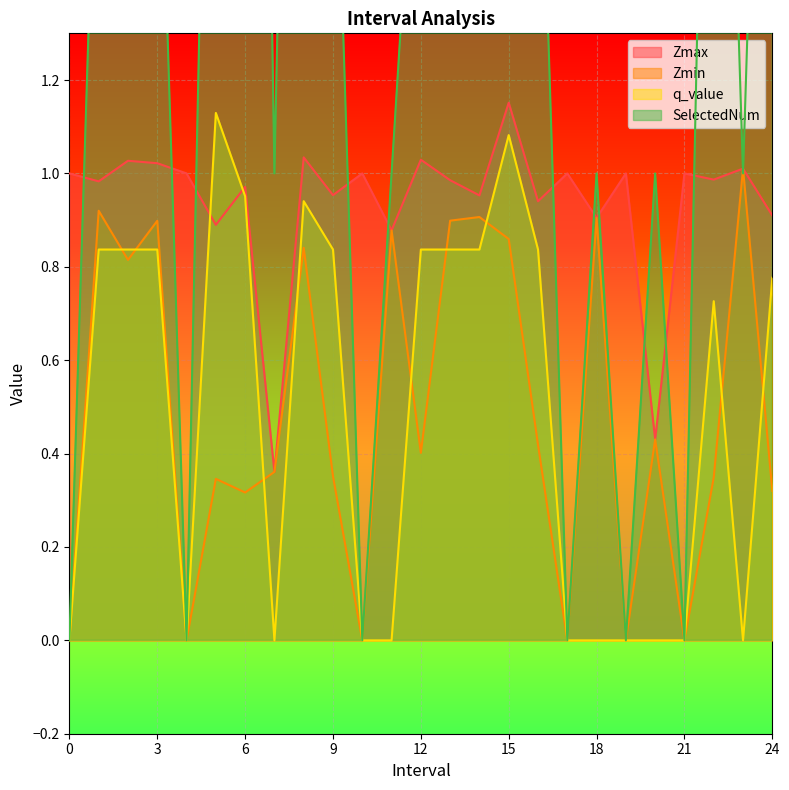

What is the difference between the Zmax values at 12.0 and 20.0?

0.6